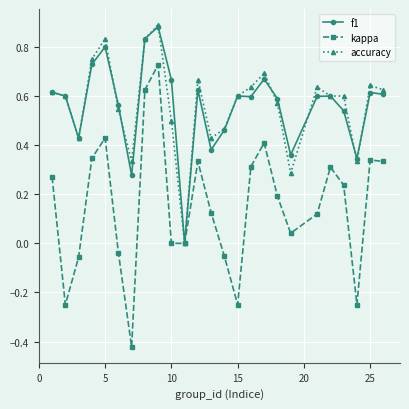

Which series has the largest range (max minus min)?

kappa